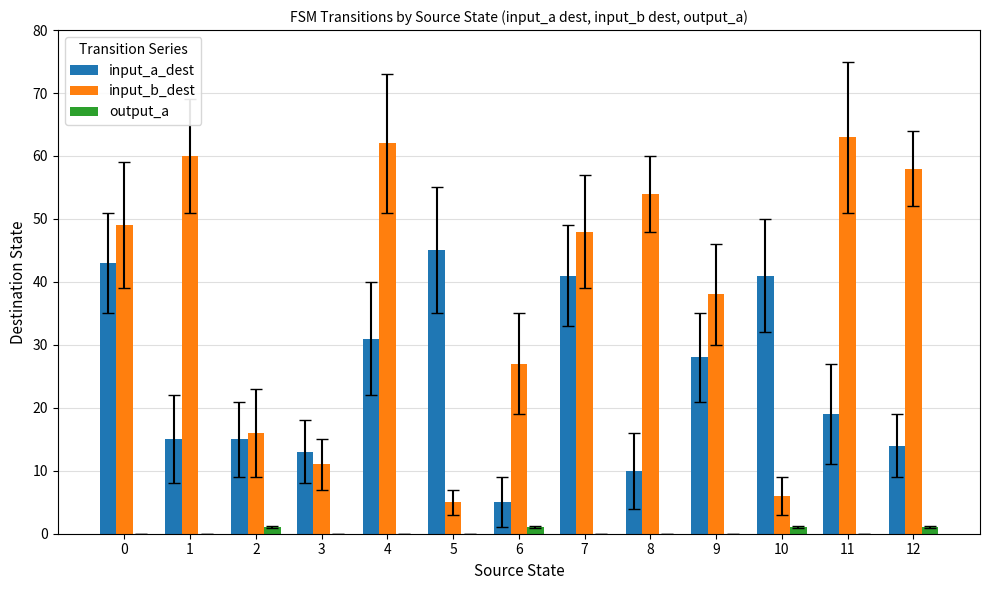

Reading left to right, transcribe all the data shown in this chart.

input_a_dest: 43	15	15	13	31	45	5	41	10	28	41	19	14
input_b_dest: 49	60	16	11	62	5	27	48	54	38	6	63	58
output_a: 0	0	1	0	0	0	1	0	0	0	1	0	1